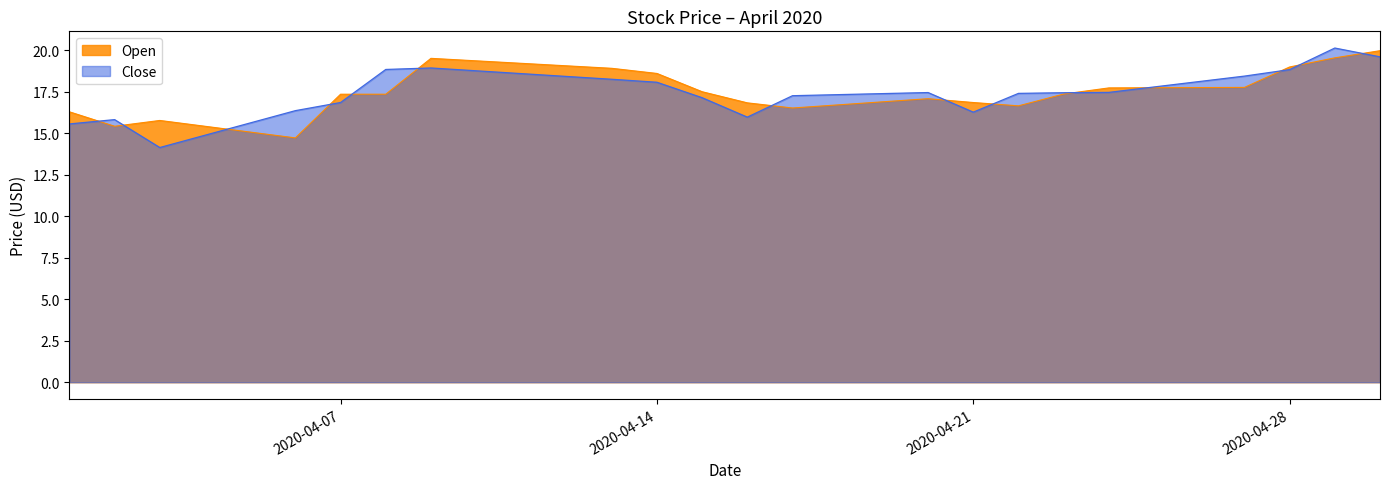

What is the difference between the maximum and minimum values in the Open series?

5.2